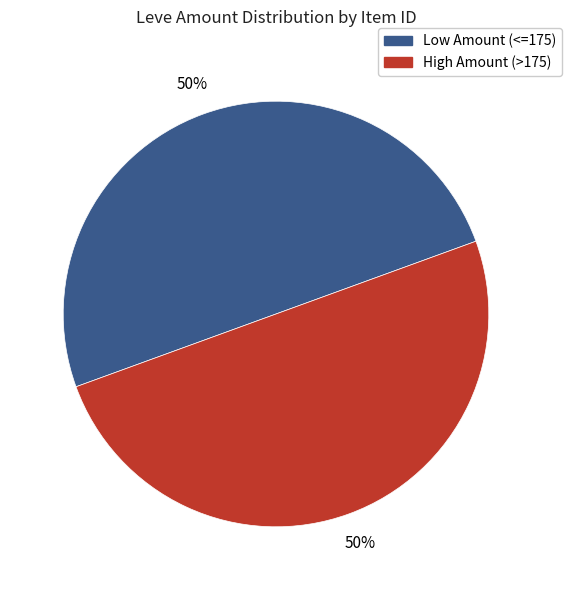

How many segments does this pie chart have?

2